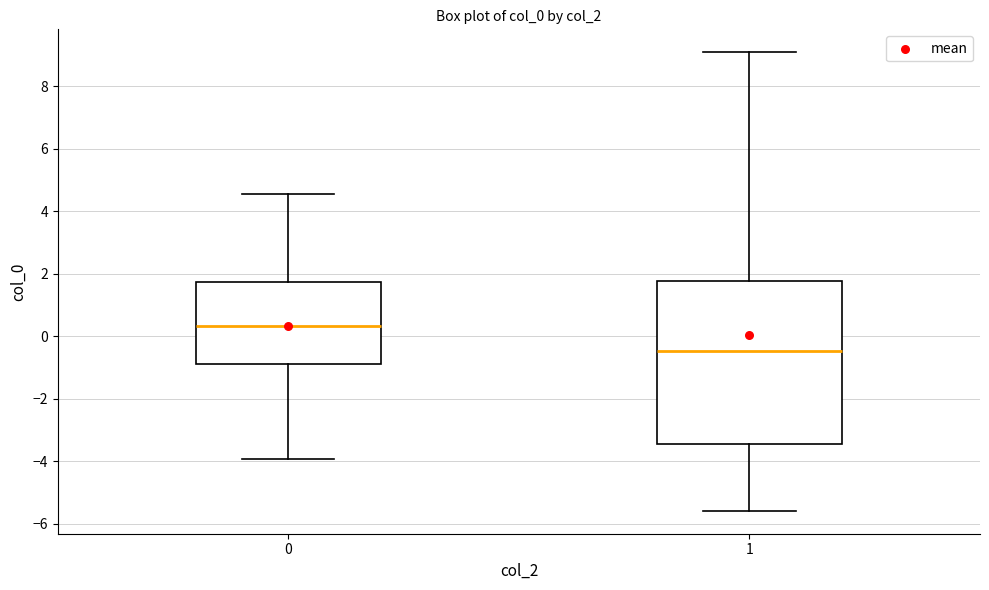

Reading left to right, transcribe this box plot: for each box, give where its median line is, the range the box spans, and where its two whiskers end, as read against the y-axis. The values are not printed on the chart, so give them approximately, as read against the axis.

0: median 0.4, box -0.8 to 1.8, whiskers -4.0 to 4.6
1: median -0.4, box -3.4 to 1.8, whiskers -5.6 to 9.0